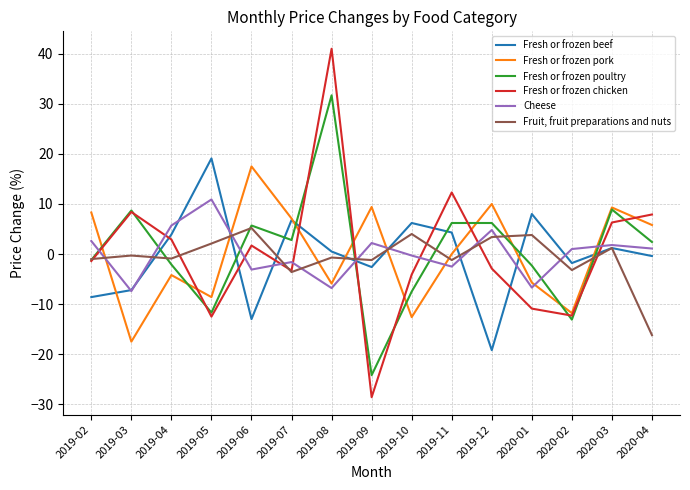

Is the value of Fresh or frozen poultry at 2020-04 greater than the value of Cheese at 2019-07?

Yes